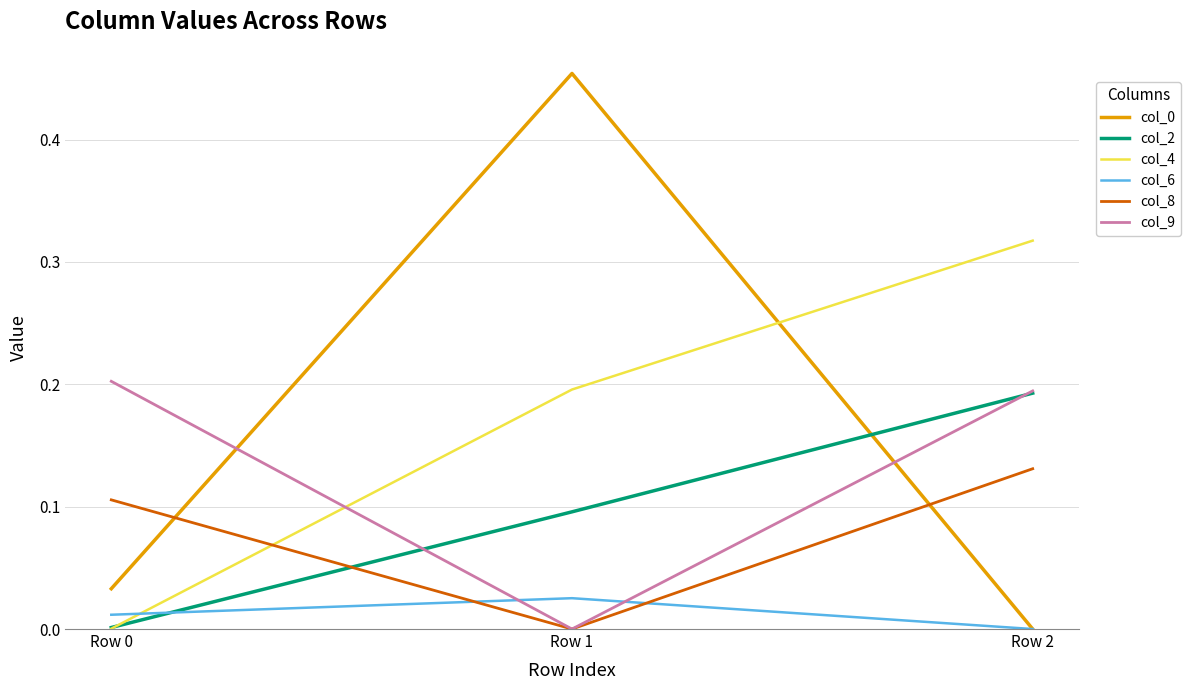

True or false: col_9 has a value of 0.2 at Row 2.

True